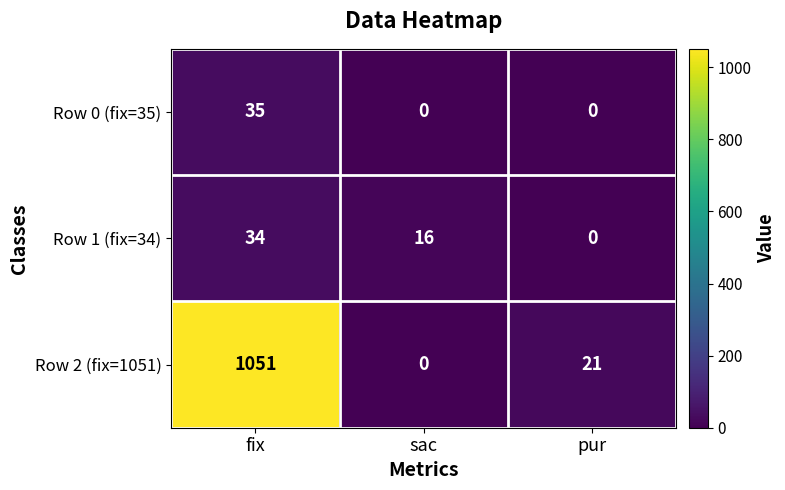

Which series has the largest range (max minus min)?

Row 2 (fix=1051)